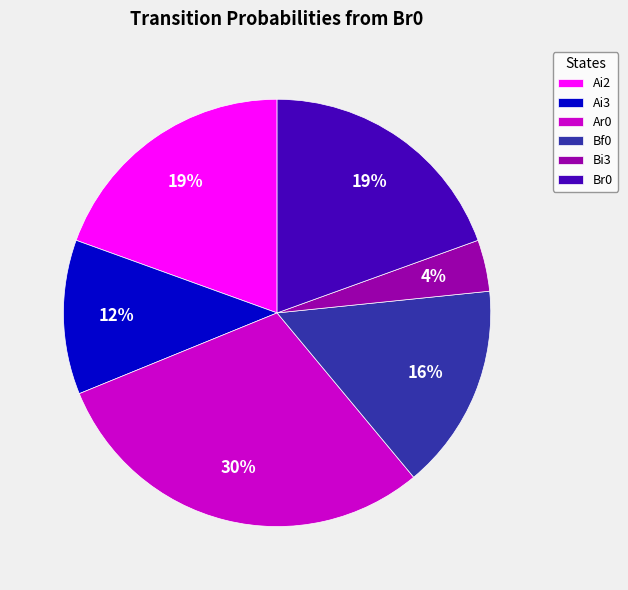

True or false: Bf0 accounts for 16% of the total.

True